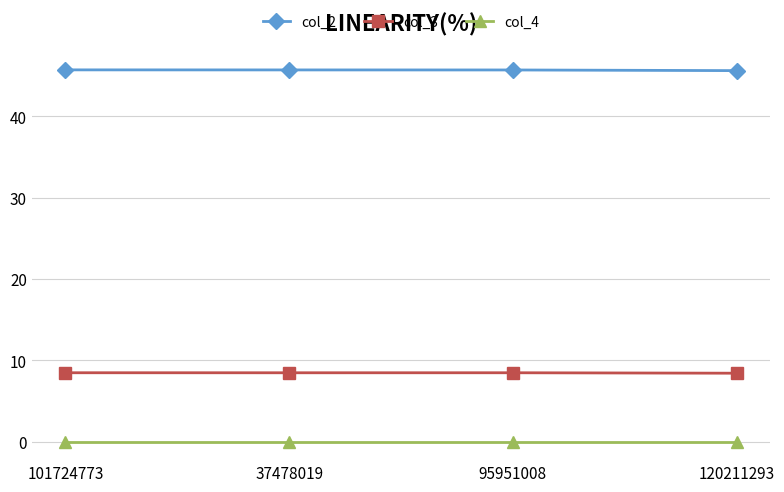

Which series has the largest total across all categories?

col_2